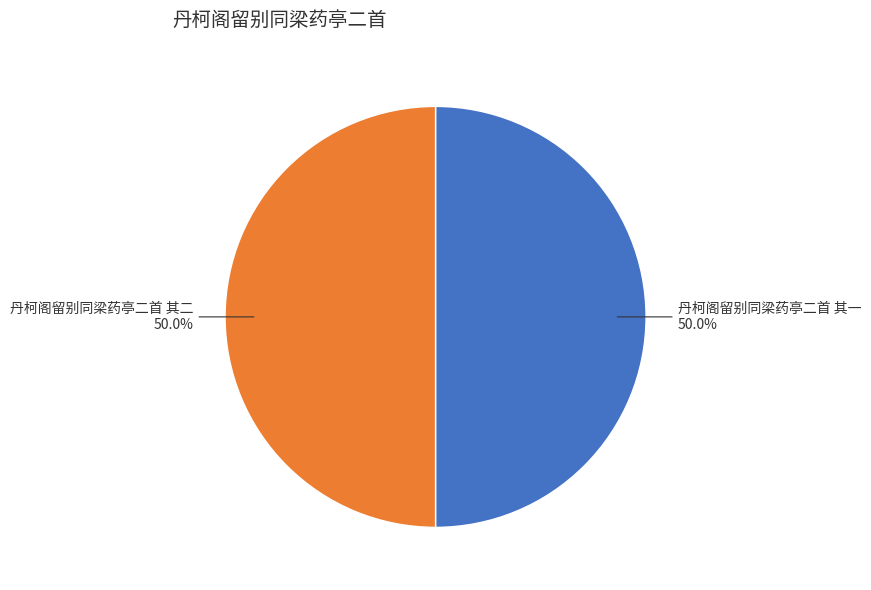

To the nearest percent, what is the combined percentage of 丹柯阁留别同梁药亭二首 其一 and 丹柯阁留别同梁药亭二首 其二?

100%